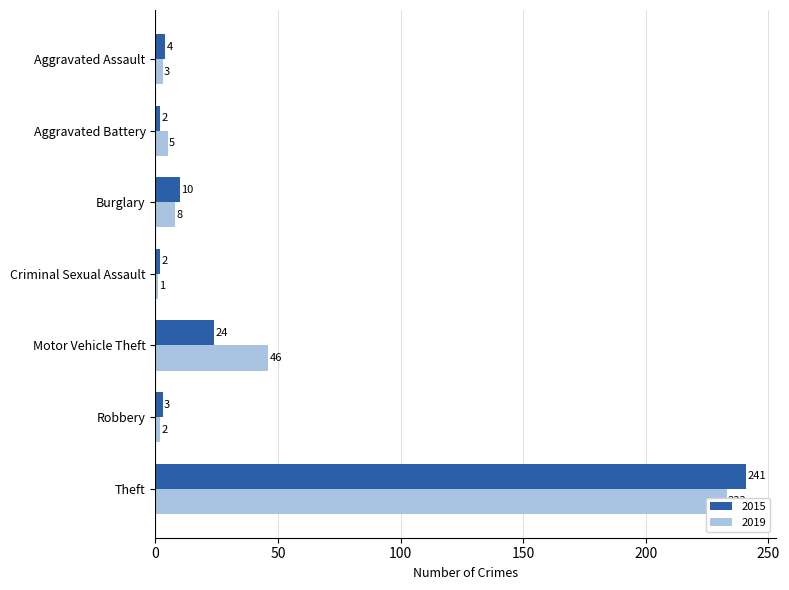

Reading left to right, list all the values displayed in this chart.

2015: 4	2	10	2	24	3	241
2019: 3	5	8	1	46	2	233